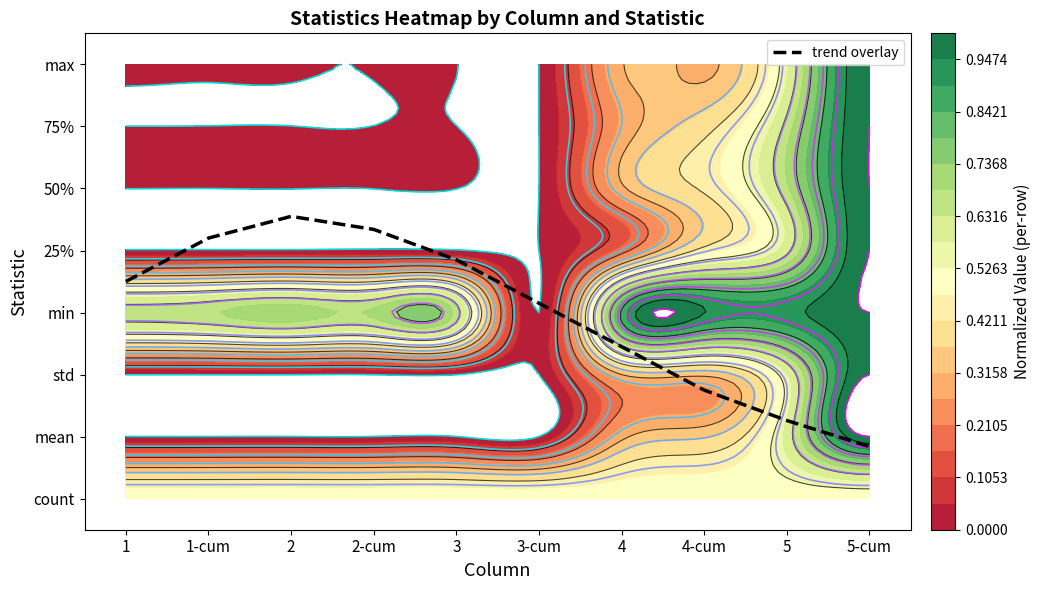

True or false: the data shows 4.3 at 2-cum.

True